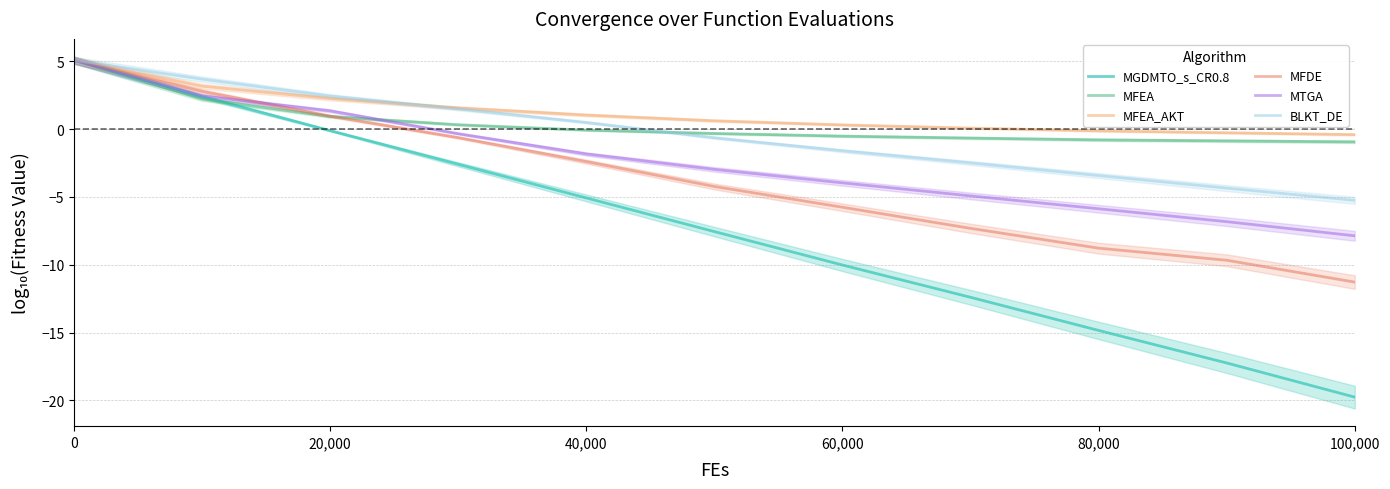

What is the sum of all MFEA values?

4.4